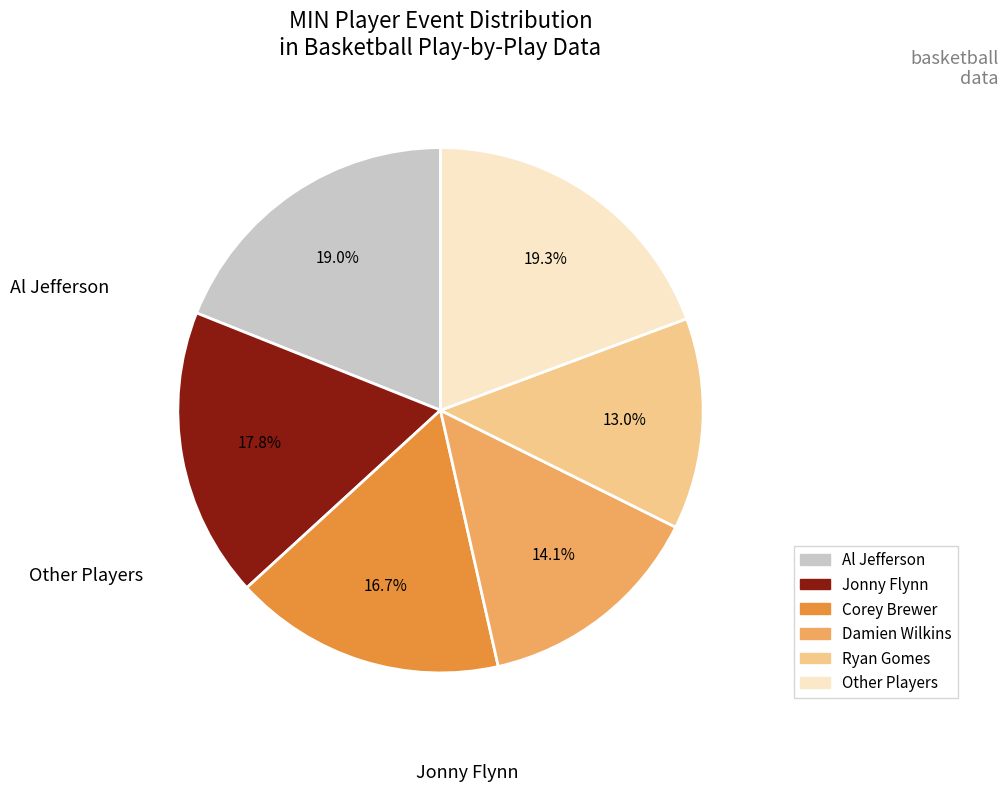

Is there a majority slice in this chart?

No